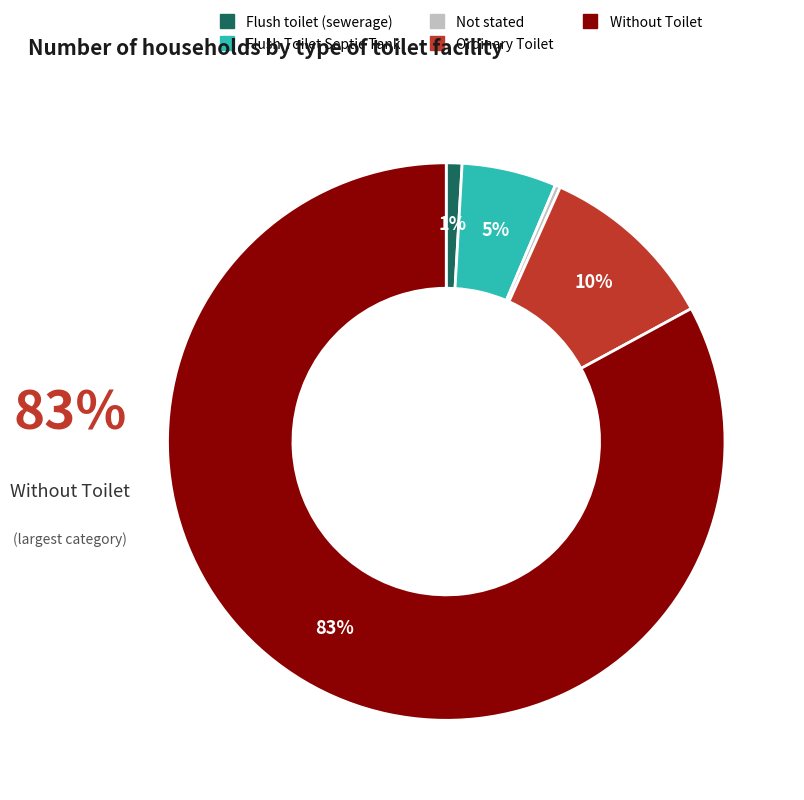

Does Ordinary Toilet account for over 50% of the chart?

No